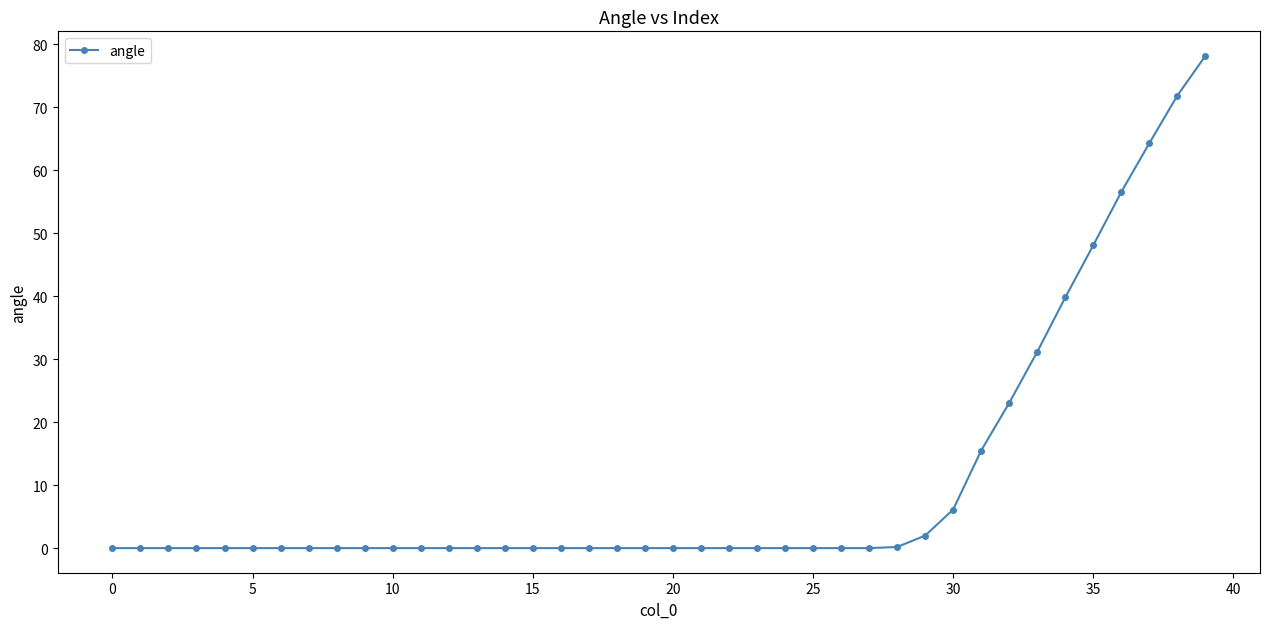

What is the difference between the maximum and minimum values?

78.1